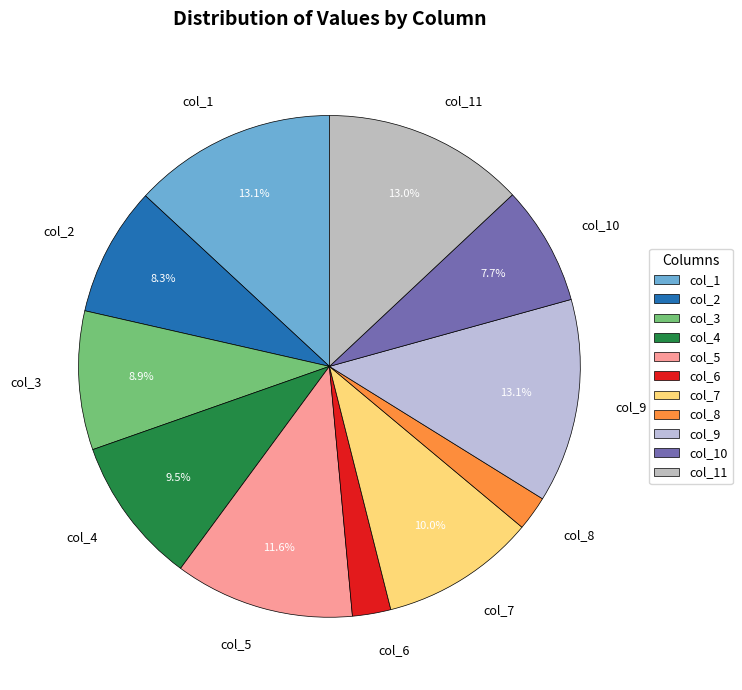

To the nearest percent, what is the average slice percentage?

9%